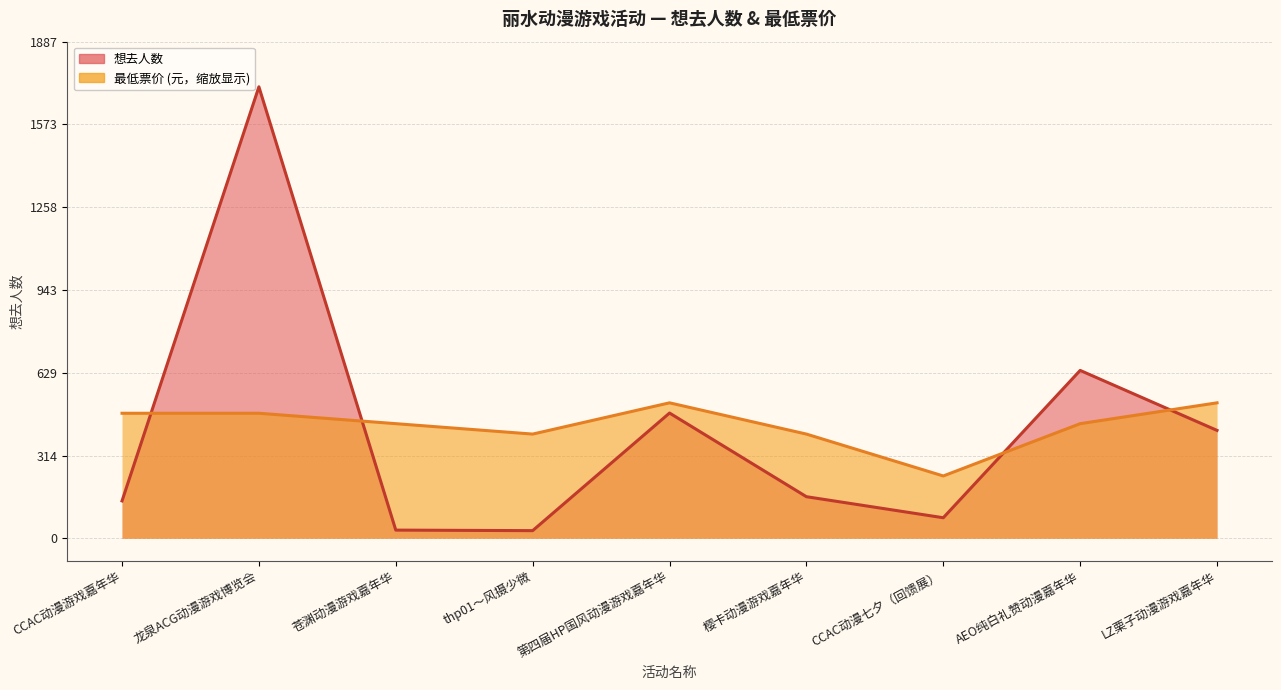

At which category is the sum across all series the highest?

龙泉ACG动漫游戏博览会